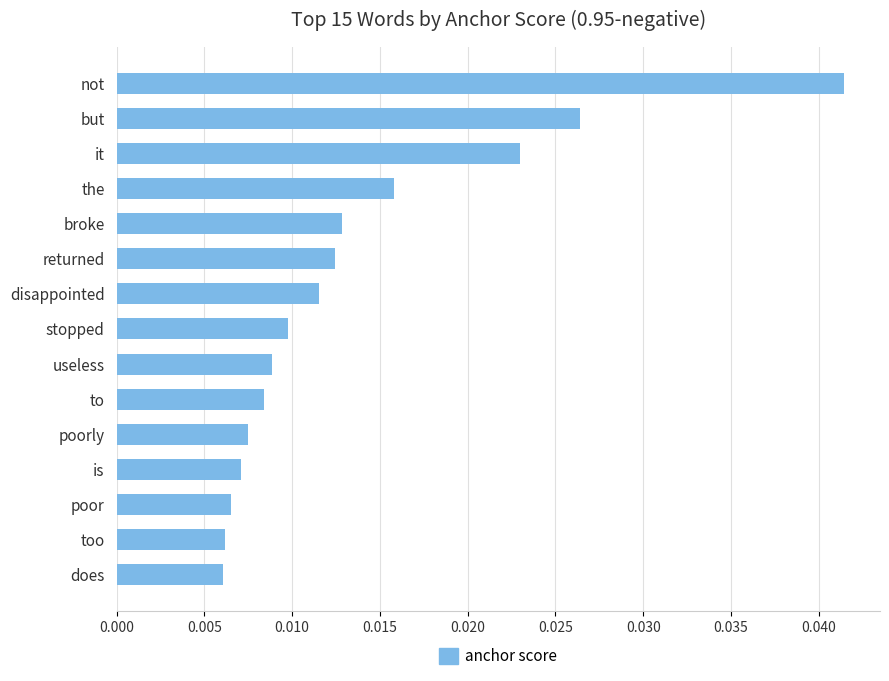

What is the label of the 13th bar from the bottom?

it